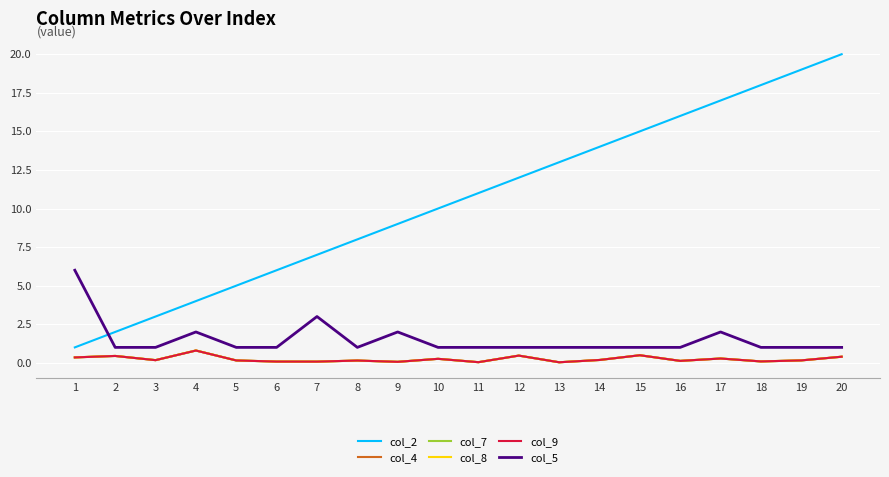

Which series has the widest spread of values?

col_2